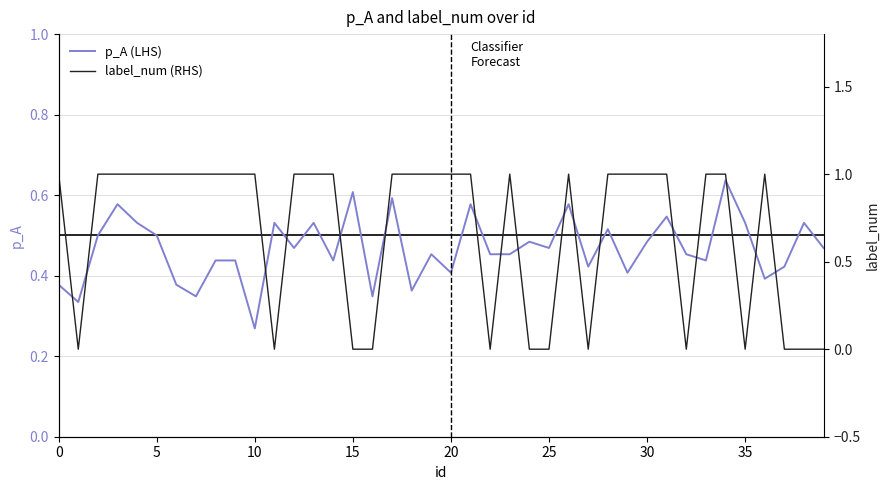

True or false: label_num (RHS) and p_A (LHS) cross at least once.

True